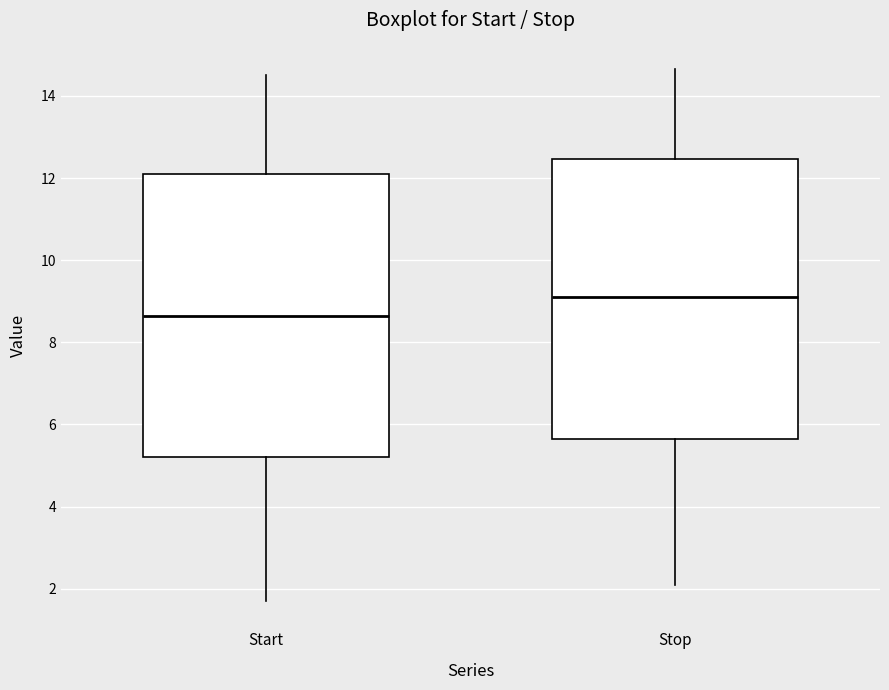

Reading left to right, read every box against the y-axis: the position of its median line, the range the box covers, and the ends of its whiskers. The values are not printed on the chart, so give them approximately, as read against the axis.

Start: median 8.6, box 5.2 to 12.0, whiskers 1.8 to 14.6
Stop: median 9.2, box 5.6 to 12.4, whiskers 2.2 to 14.6